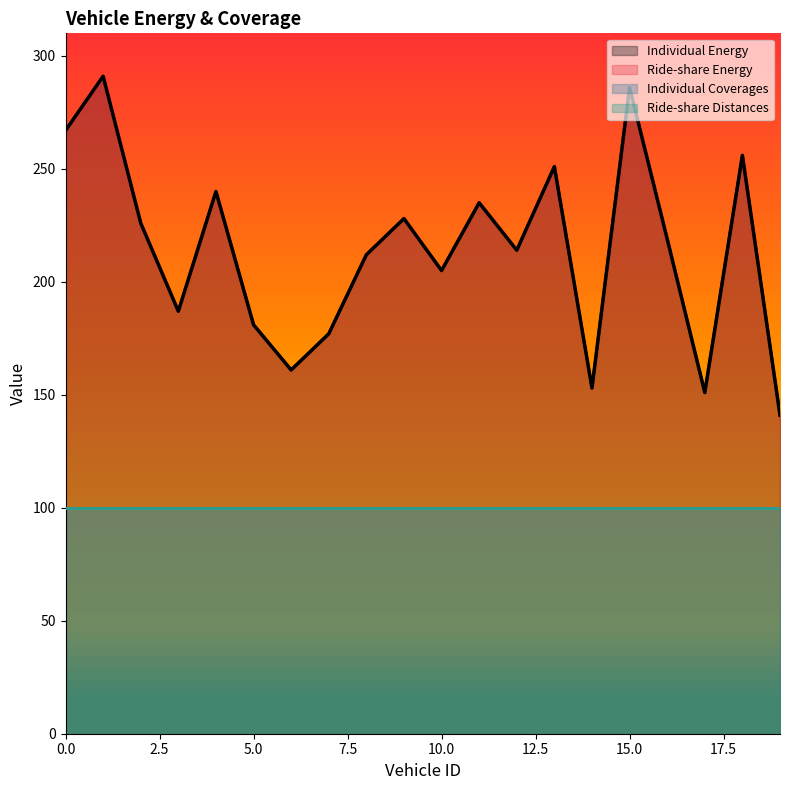

Does the chart display data point markers on the line(s)?

No